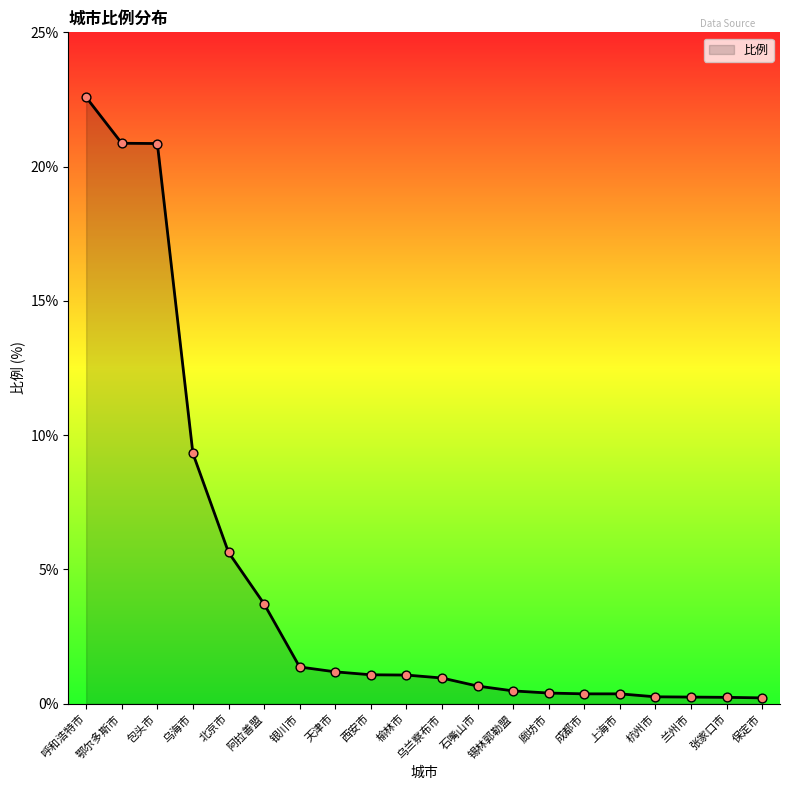

Which has a higher value, 石嘴山市 or 榆林市?

榆林市